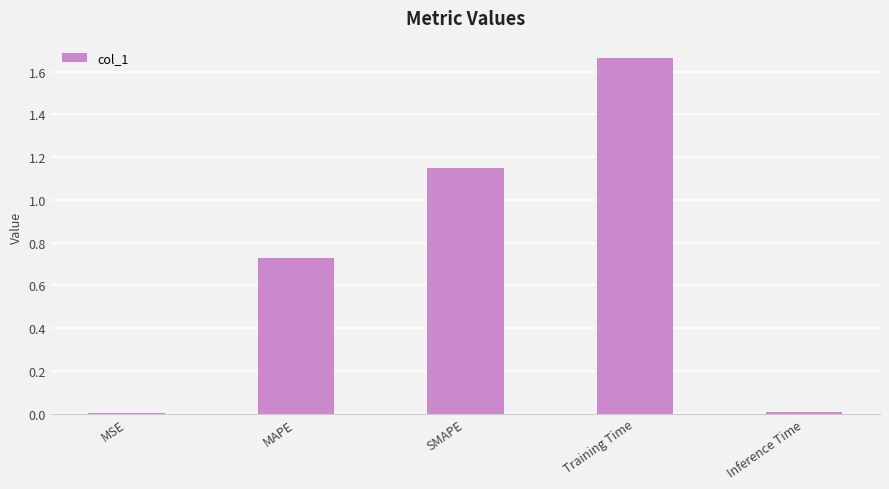

Which has a higher value, MAPE or SMAPE?

SMAPE